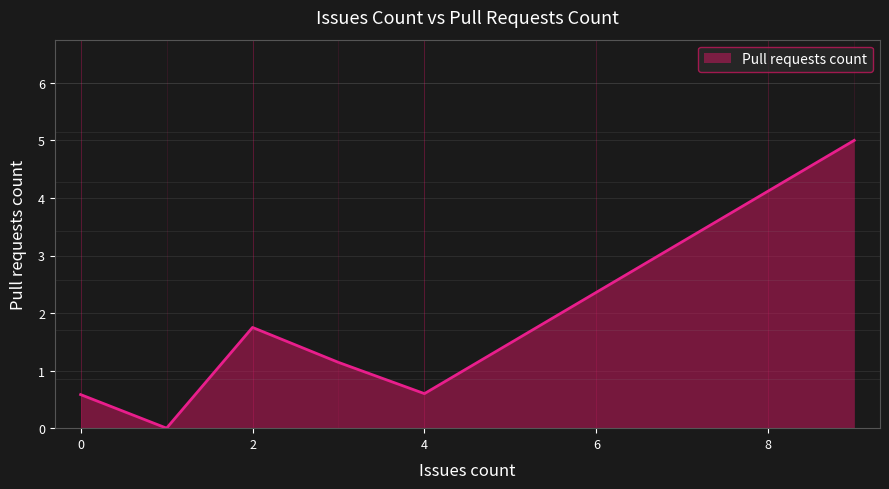

True or false: the data has more than 0 interior local peaks.

True